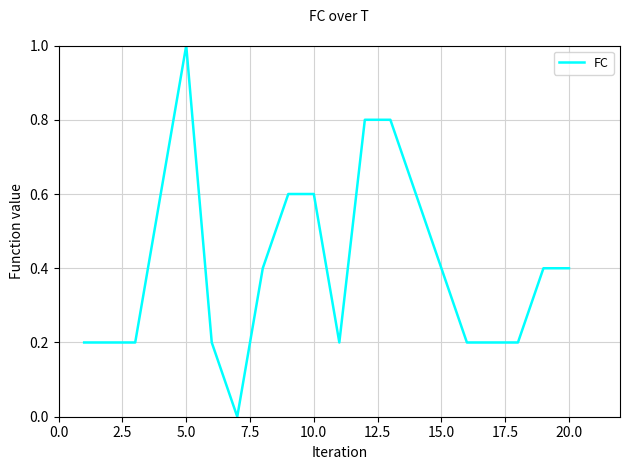

True or false: the data has more than 0 interior local peaks.

True